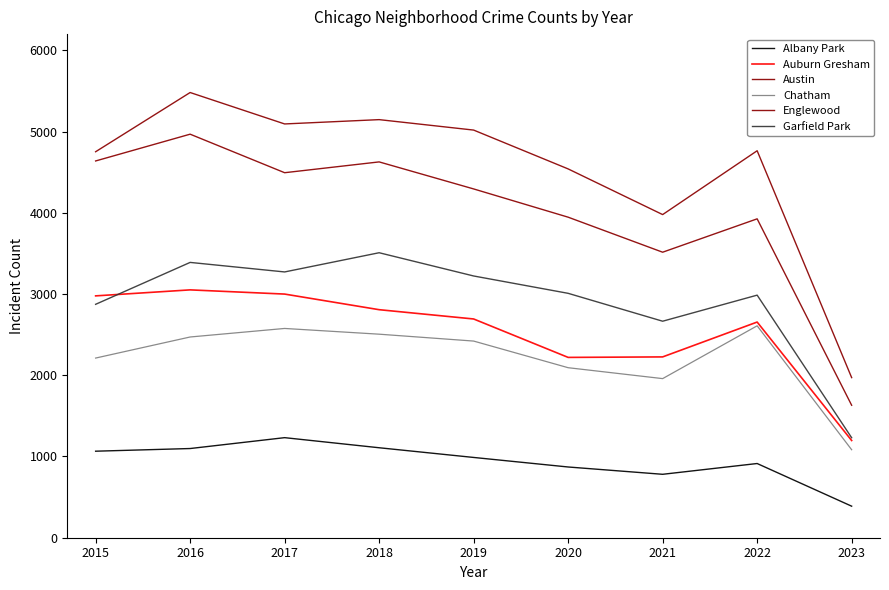

Between 2018 and 2016, which is larger?

2018